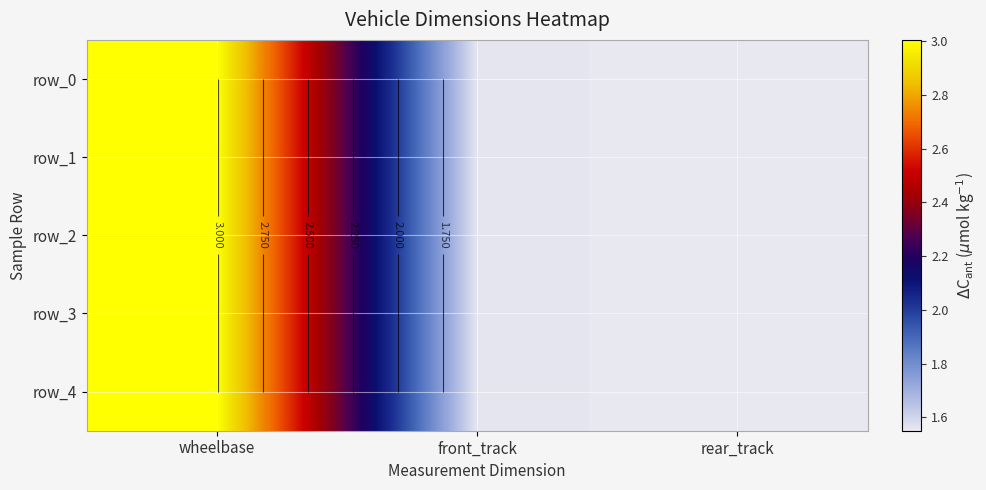

Reading left to right, what are all the values shown in this chart?

row_0: 3.0	1.6	1.6
row_1: 3.0	1.6	1.6
row_2: 3.0	1.6	1.6
row_3: 3.0	1.6	1.6
row_4: 3.0	1.6	1.6